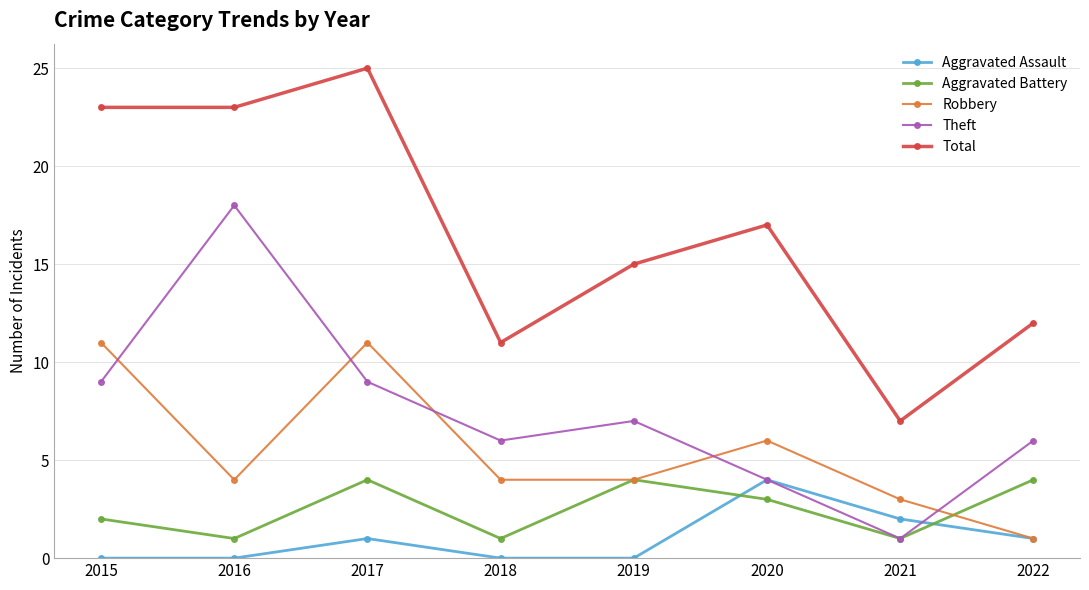

Reading right to left, transcribe all the data shown in this chart.

Aggravated Assault: 1	2	4	0	0	1	0	0
Aggravated Battery: 4	1	3	4	1	4	1	2
Robbery: 1	3	6	4	4	11	4	11
Theft: 6	1	4	7	6	9	18	9
Total: 12	7	17	15	11	25	23	23